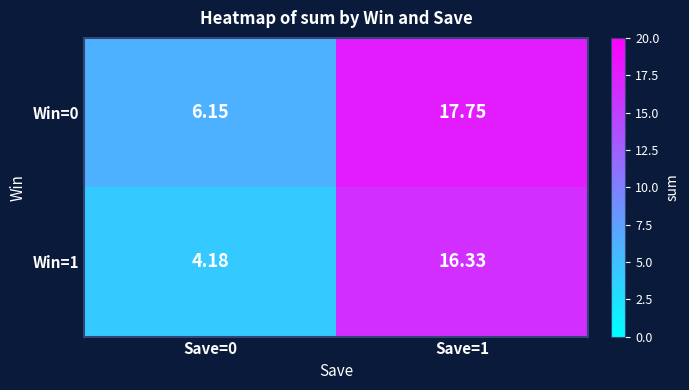

Is the value of Win=0 at Save=0 greater than the value of Win=1 at Save=1?

No